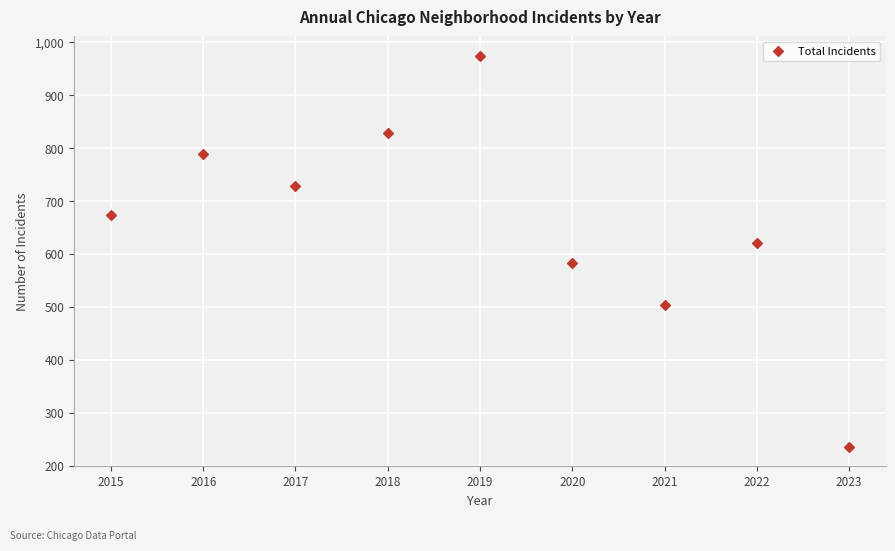

What is the range of Y values (max minus min)?

738